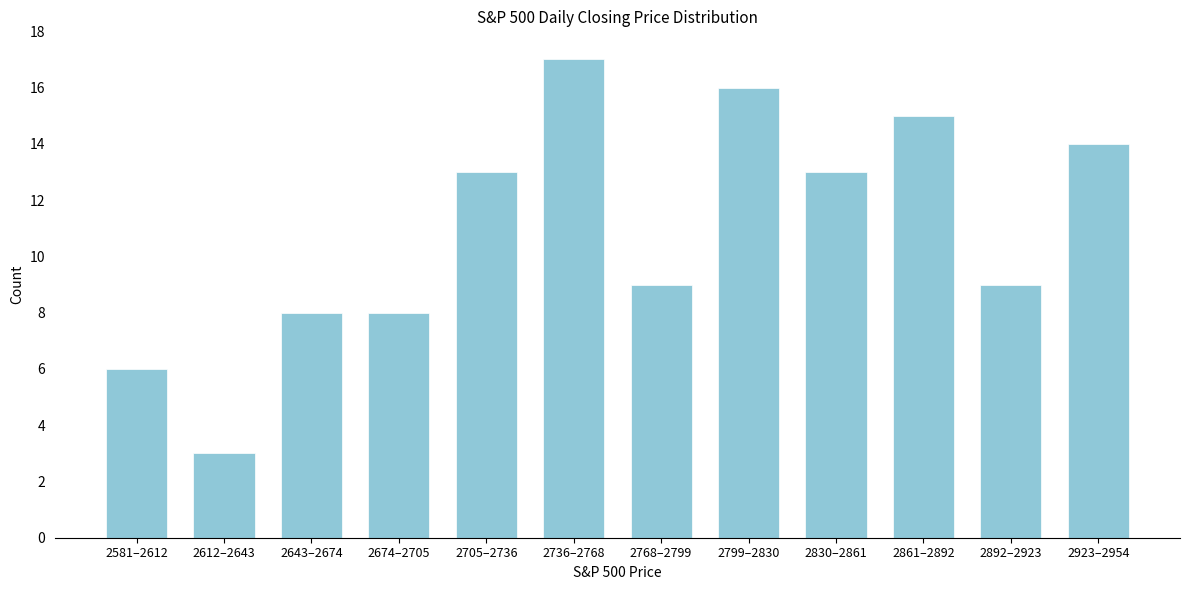

Reading right to left, what are all the values shown in this chart?

14	9	15	13	16	9	17	13	8	8	3	6